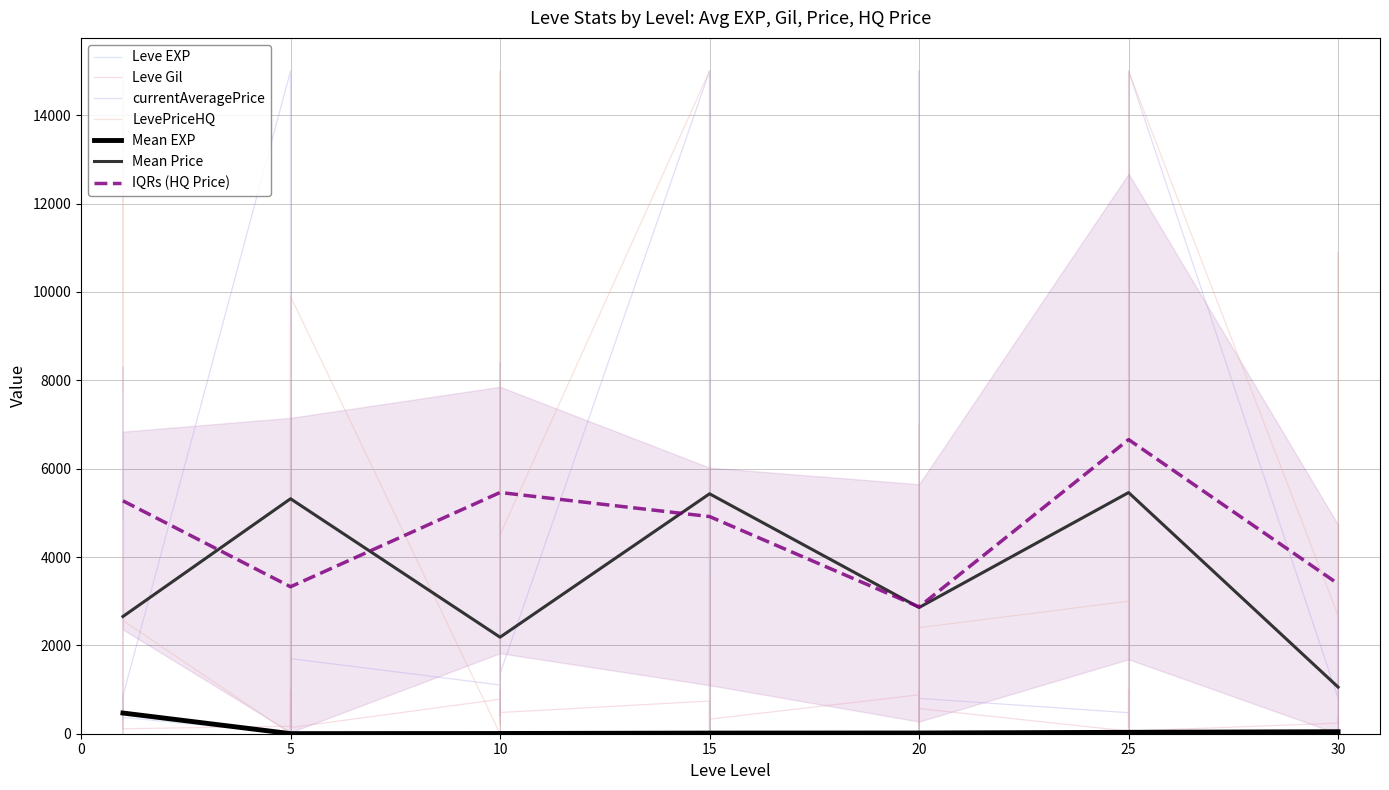

Is it true that Leve EXP equals 17 at 30?

True